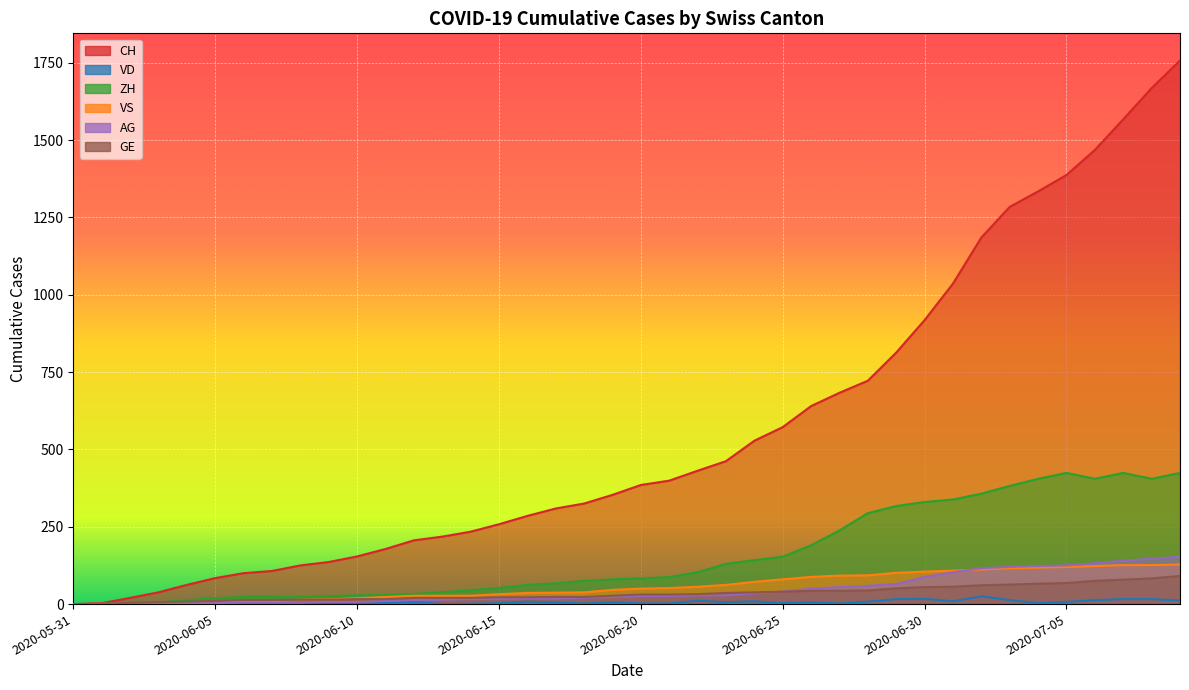

Where does the GE series first go above 31?

2020-06-22